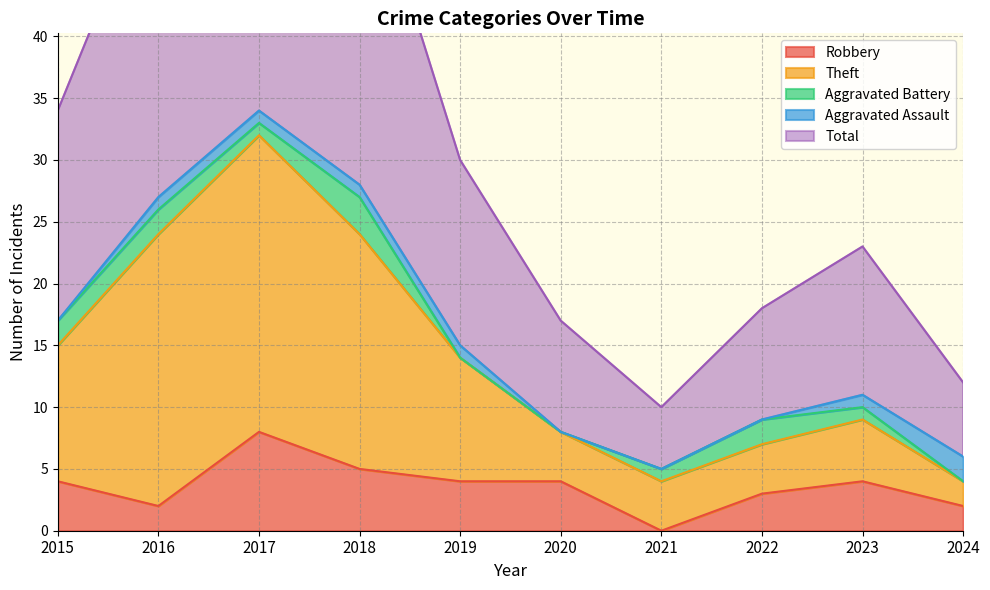

At how many categories does at least one series exceed 23?

5